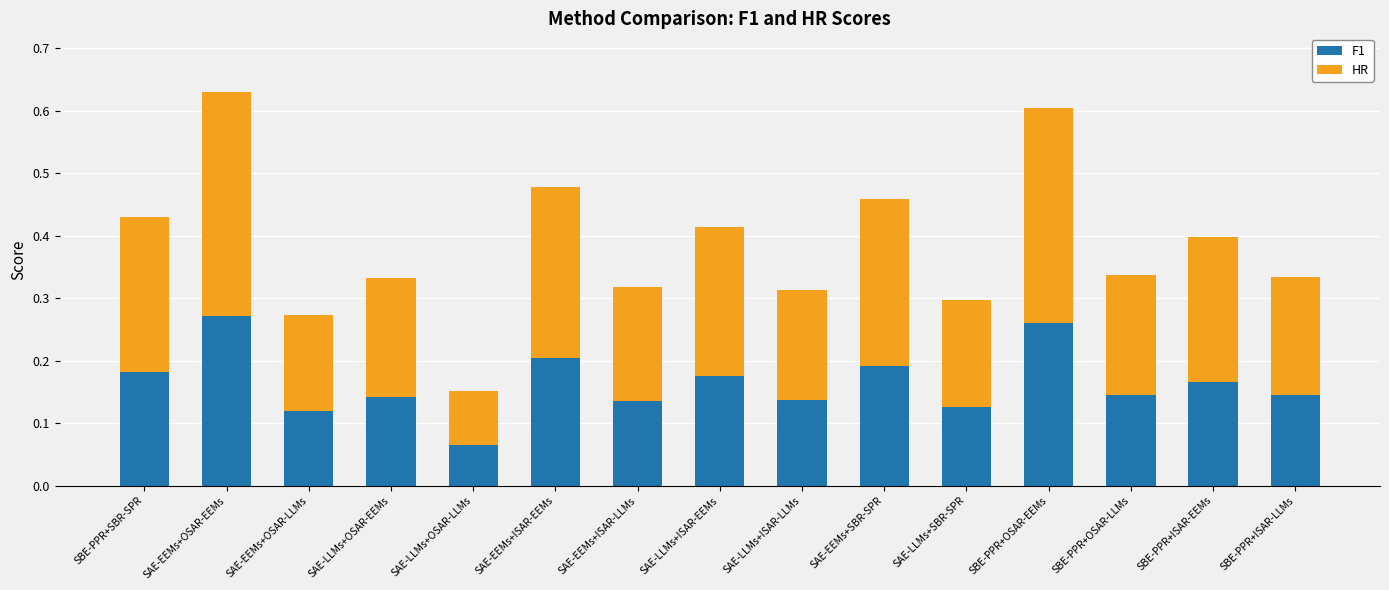

At which label does F1 reach its minimum?

SAE-LLMs+OSAR-LLMs